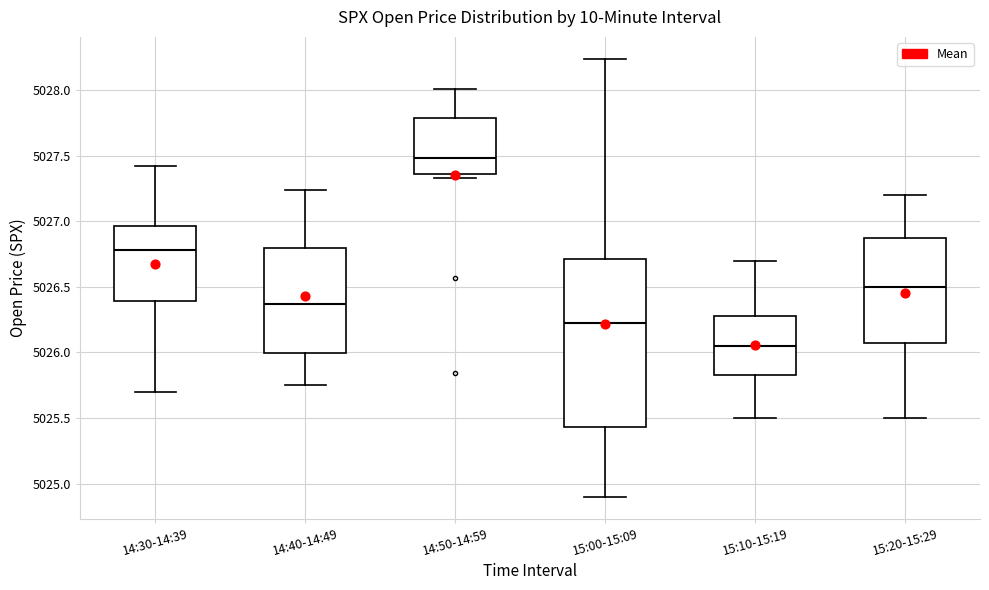

Reading left to right, read every box against the y-axis: the position of its median line, the range the box covers, and the ends of its whiskers. The values are not printed on the chart, so give them approximately, as read against the axis.

14:30-14:39: median 5026.80, box 5026.40 to 5026.95, whiskers 5025.70 to 5027.40
14:40-14:49: median 5026.35, box 5026.00 to 5026.80, whiskers 5025.75 to 5027.25
14:50-14:59: median 5027.50, box 5027.35 to 5027.80, whiskers 5027.35 (just below the box's lower edge) to 5028.00
15:00-15:09: median 5026.25, box 5025.45 to 5026.70, whiskers 5024.90 to 5028.25
15:10-15:19: median 5026.05, box 5025.85 to 5026.30, whiskers 5025.50 to 5026.70
15:20-15:29: median 5026.50, box 5026.10 to 5026.90, whiskers 5025.50 to 5027.20